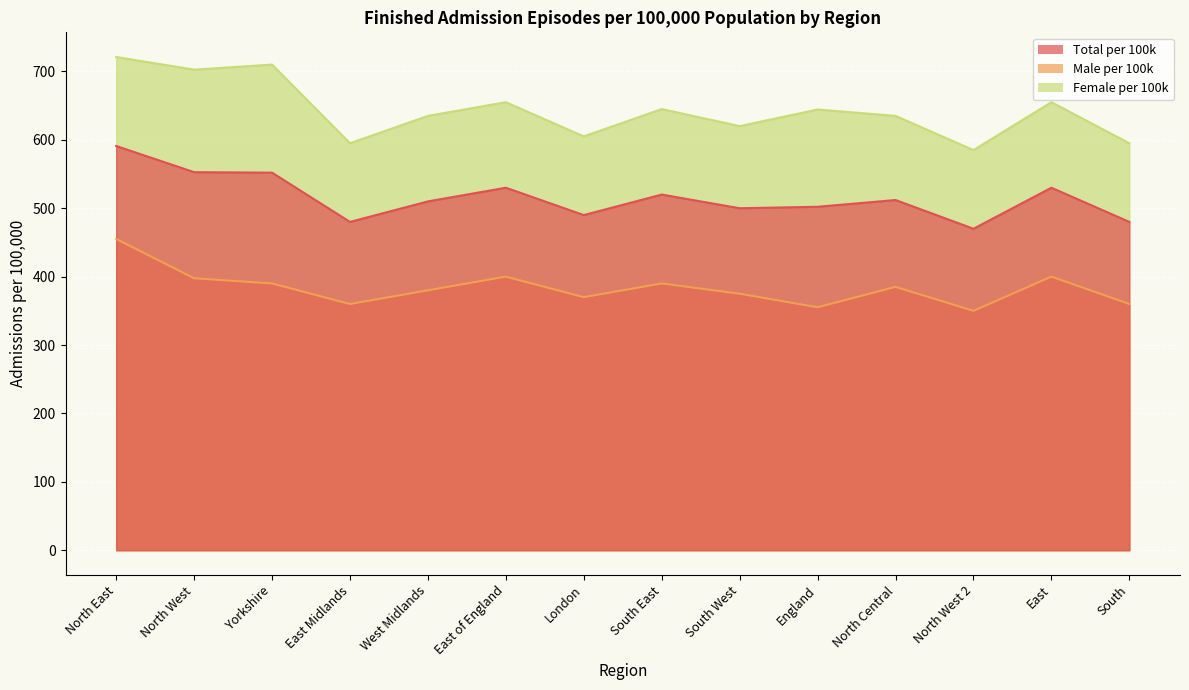

At how many categories does at least one series exceed 561?

14